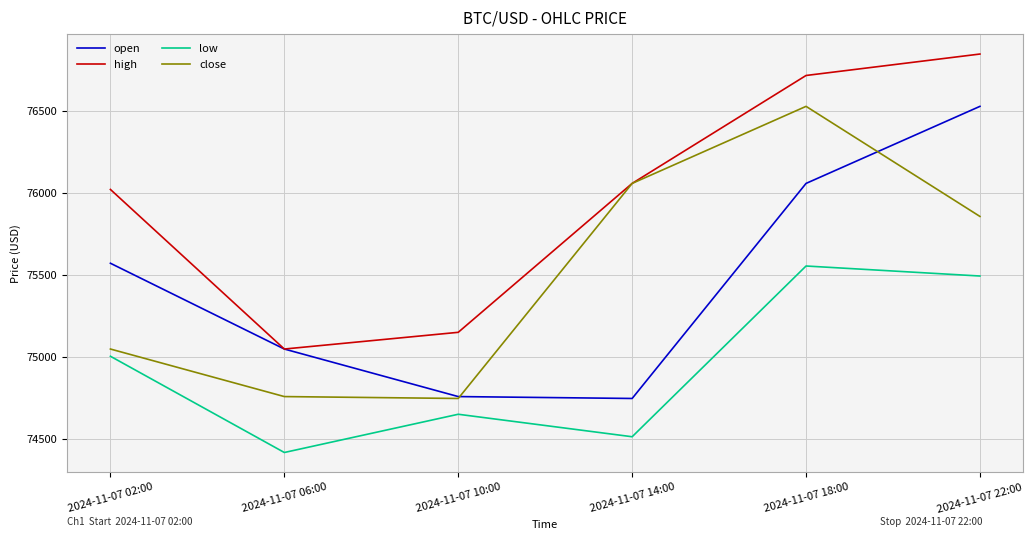

What is the maximum value for close?

76530.4